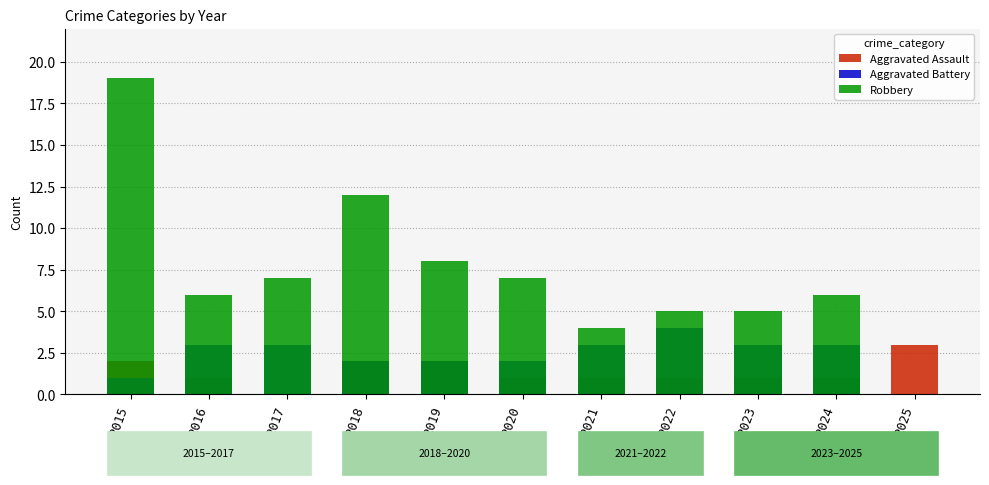

What is the difference between the highest and lowest values at 2017?

7